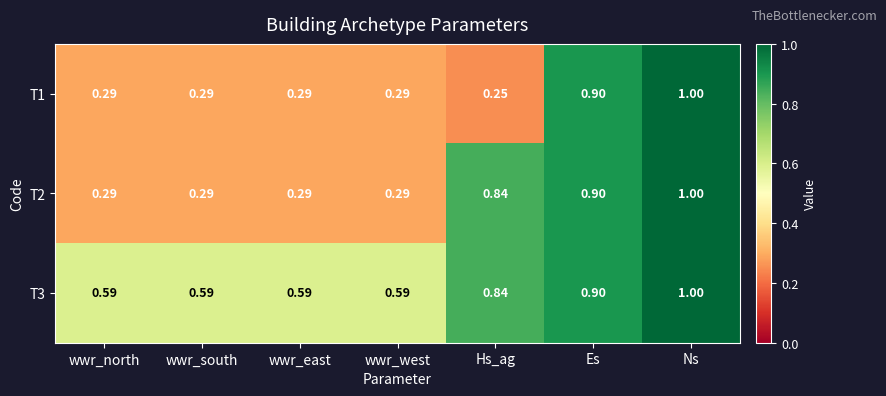

Is the value of T2 at wwr_south greater than the value of T3 at wwr_north?

No